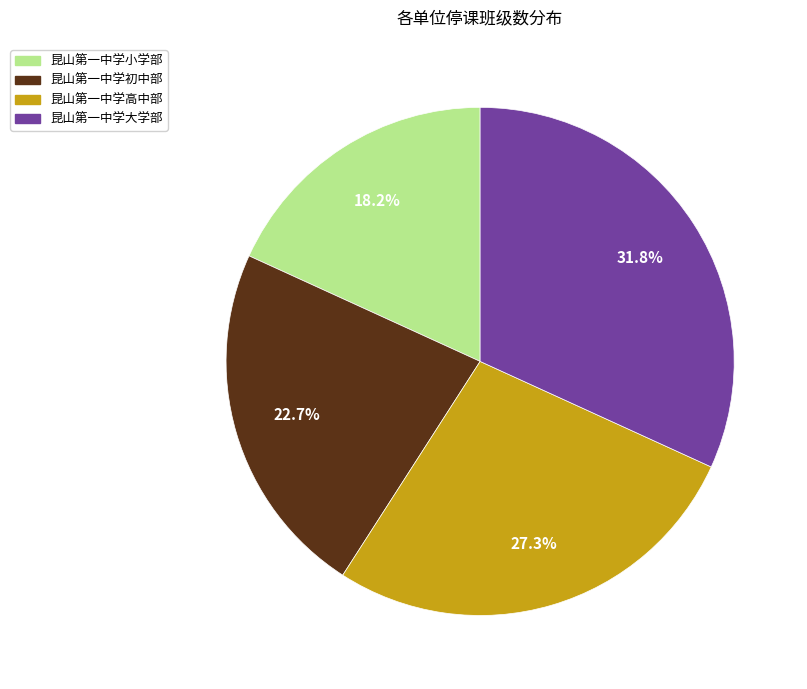

True or false: 昆山第一中学小学部 accounts for 10% of the total.

False